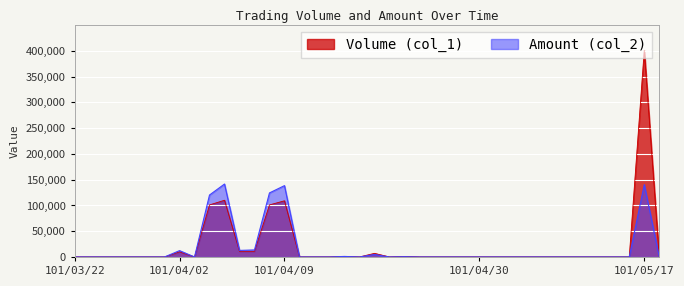

At 101/04/24, list the series in order from smallest to largest.

Amount (col_2), Volume (col_1)